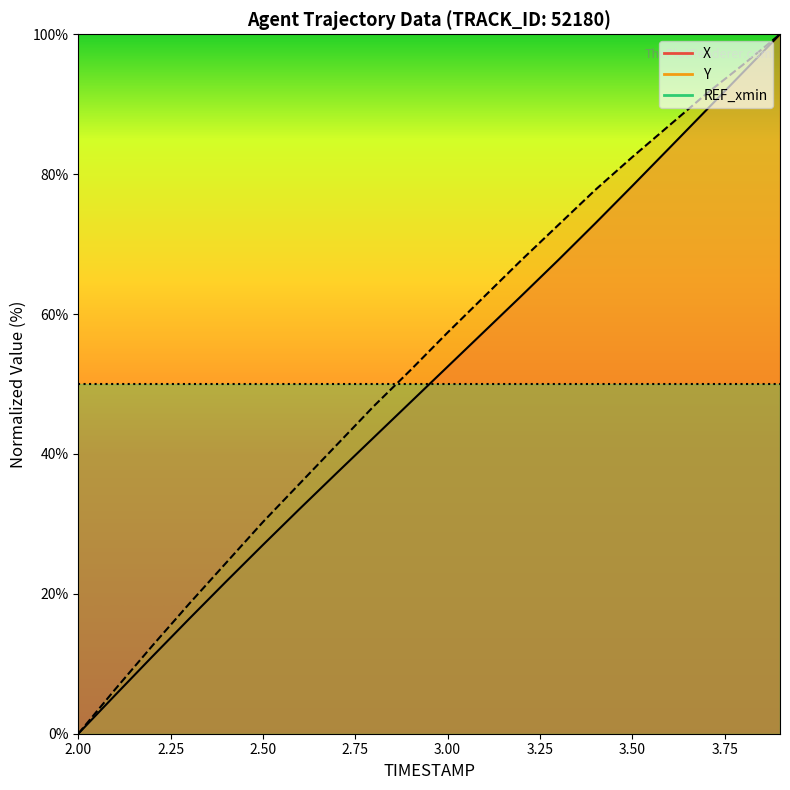

Which category has the lowest value in the X_line series?

2.00